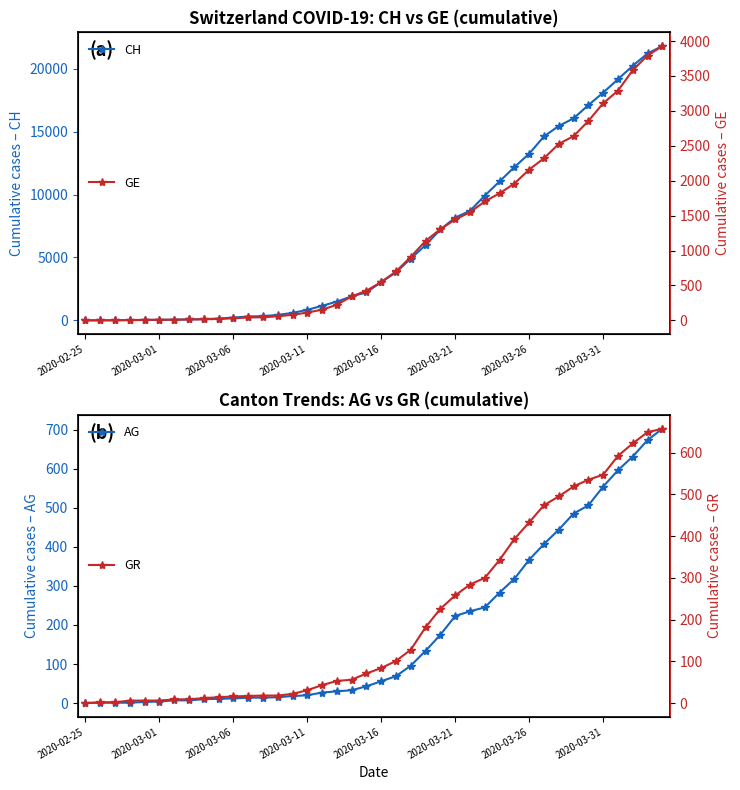

At how many categories does at least one series exceed 21585?

1